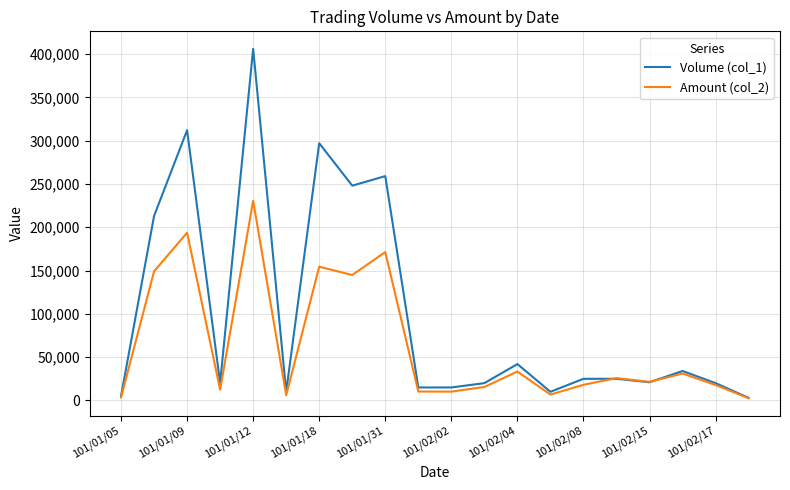

Which series has the largest range (max minus min)?

Volume (col_1)